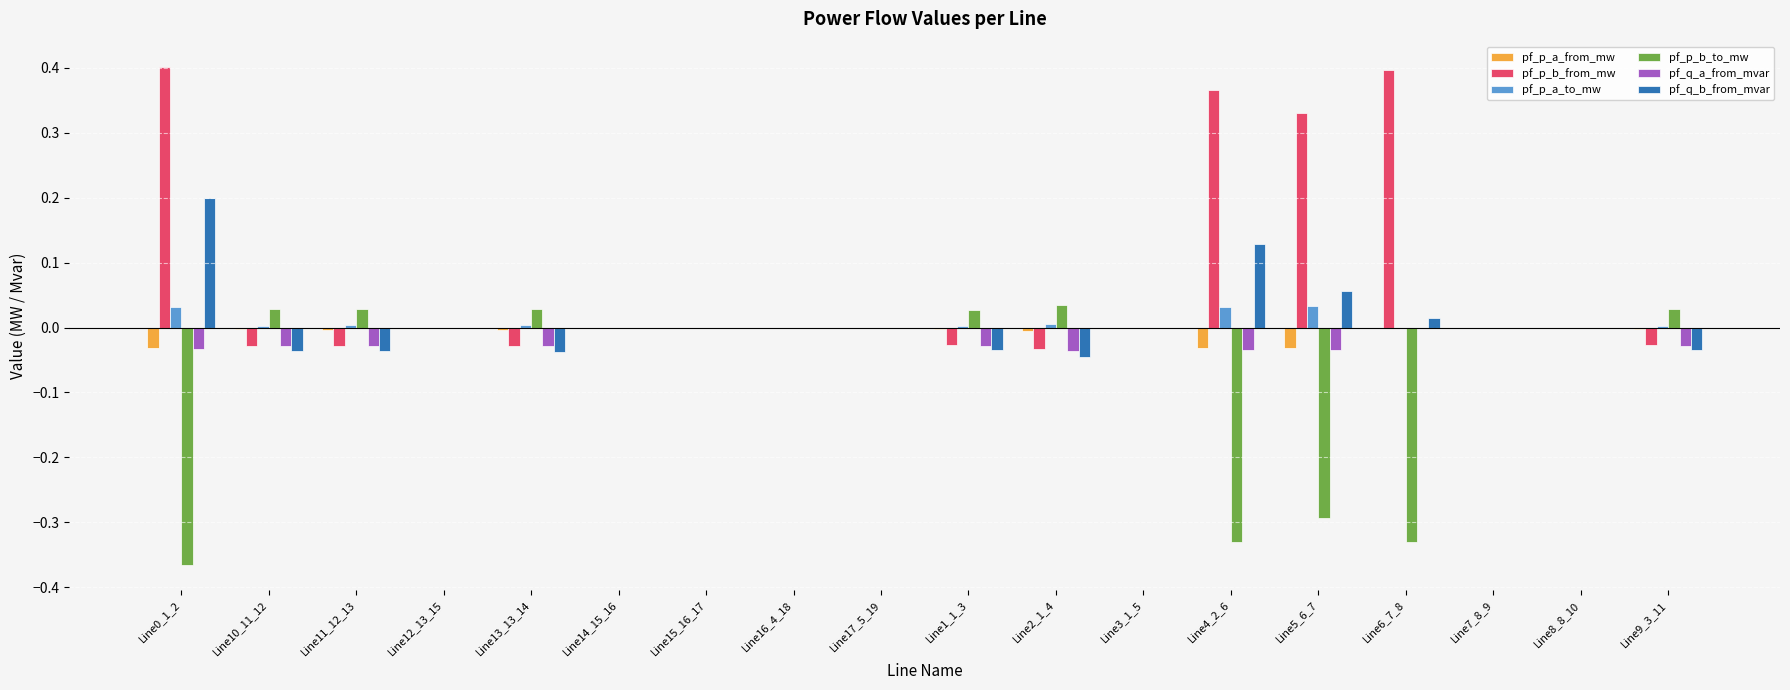

Does the chart contain stacked bars?

No